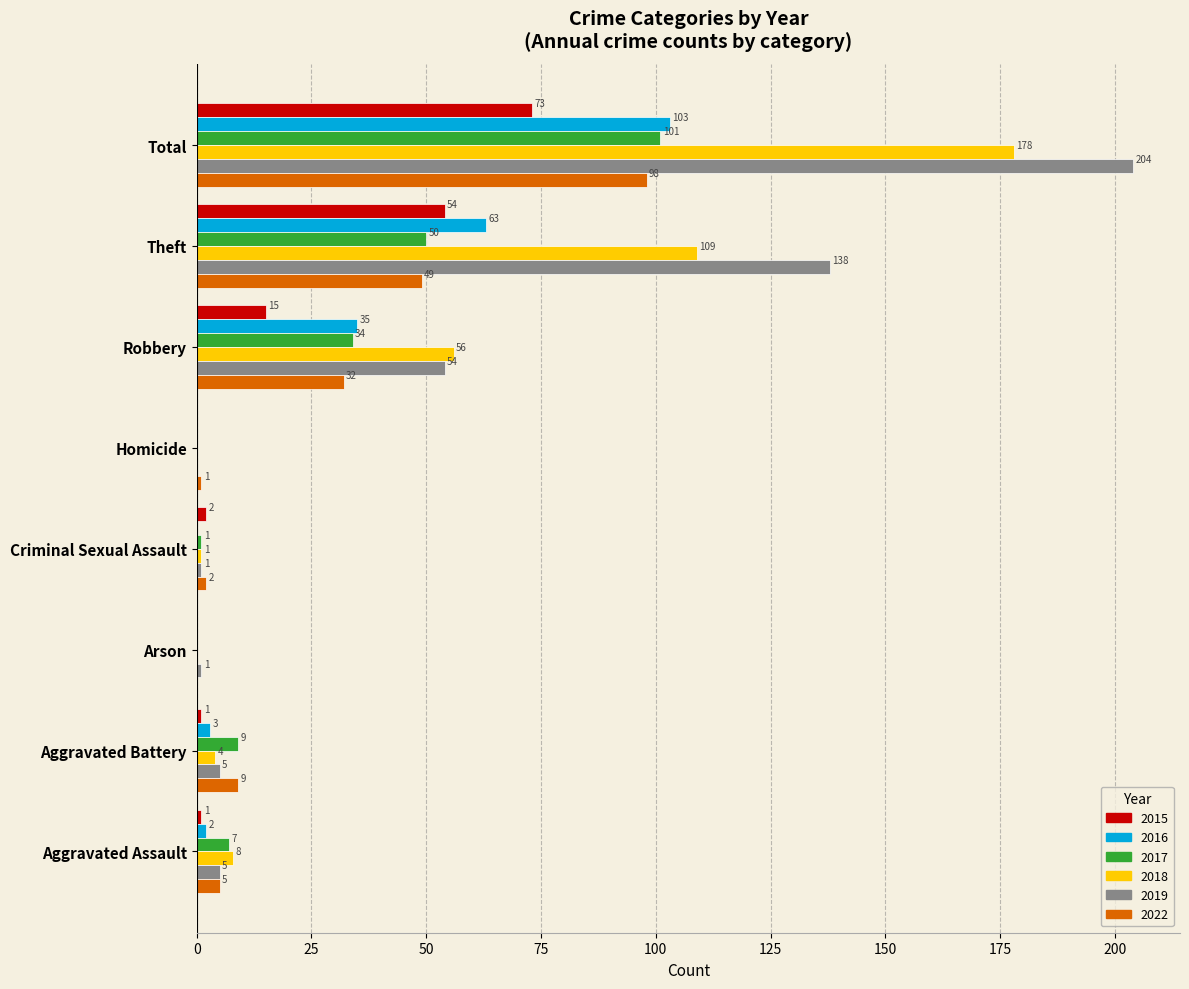

How many values in 2016 are above zero?

5